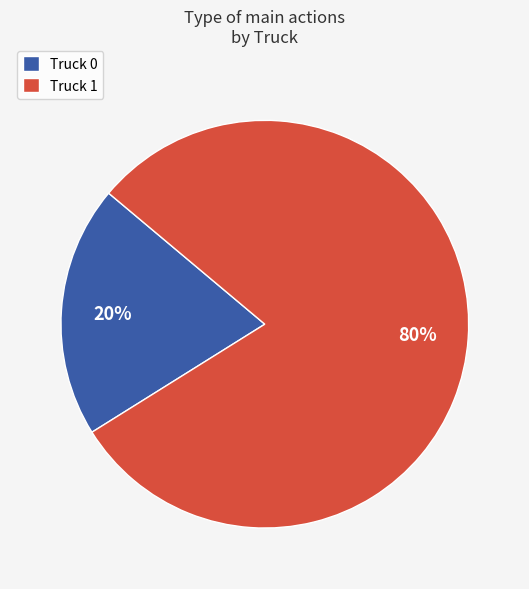

Combined, do Truck 0 and Truck 1 account for over 50%?

Yes